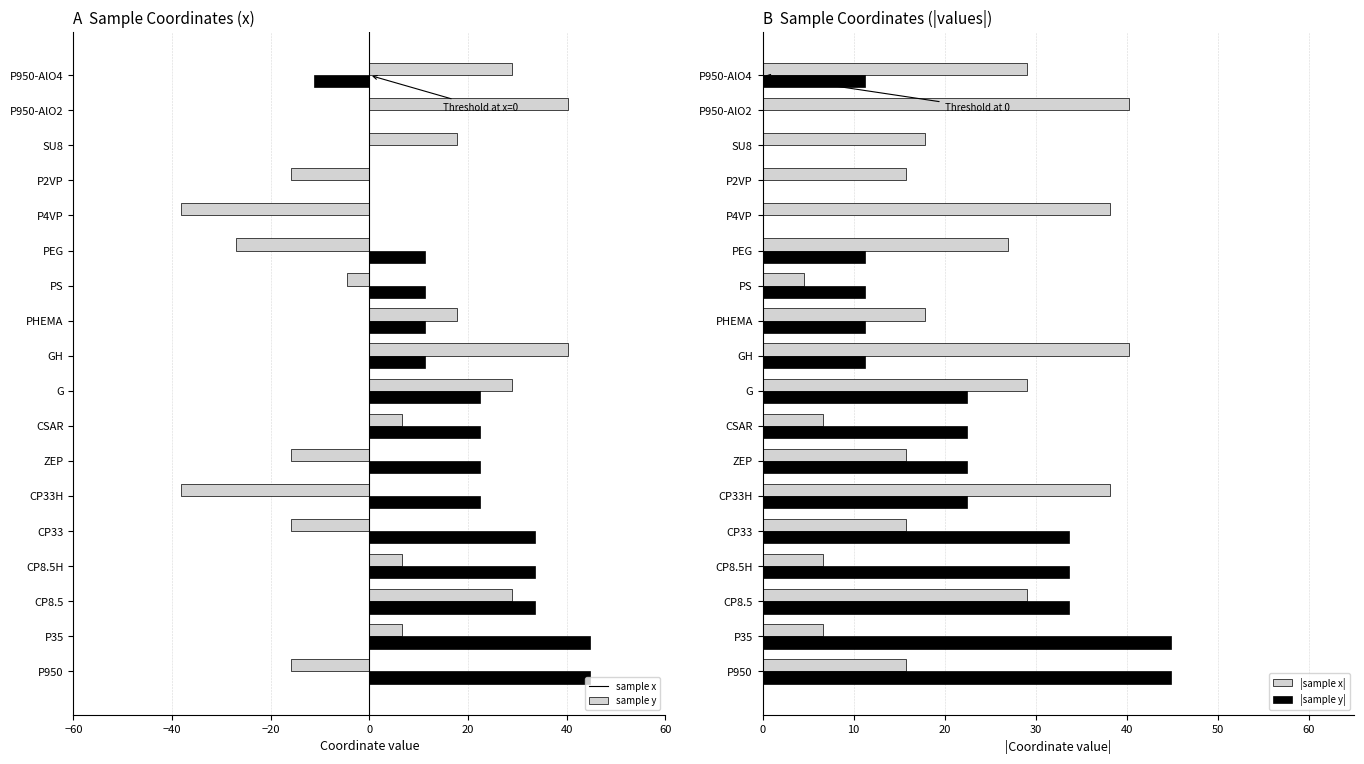

Read the sample x value at PEG.

-27.0